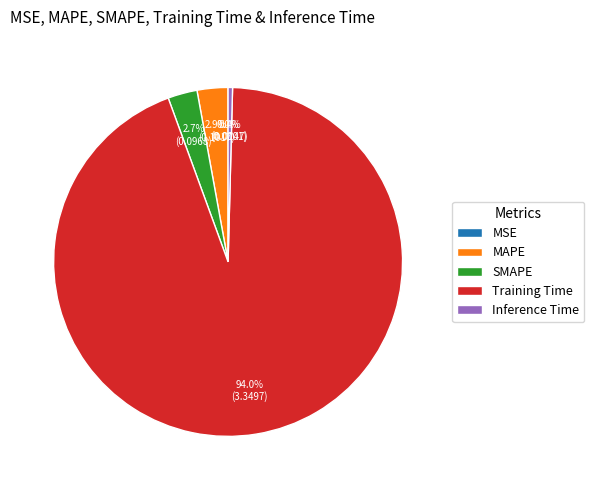

Combined, do Inference Time and SMAPE account for over 50%?

No